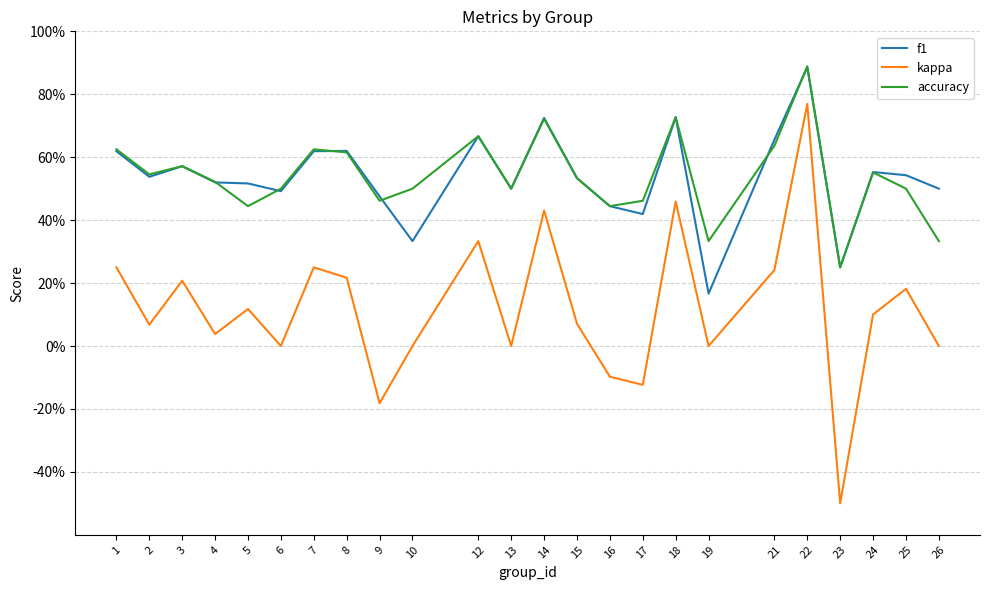

Is this an area chart (filled region under the line)?

No